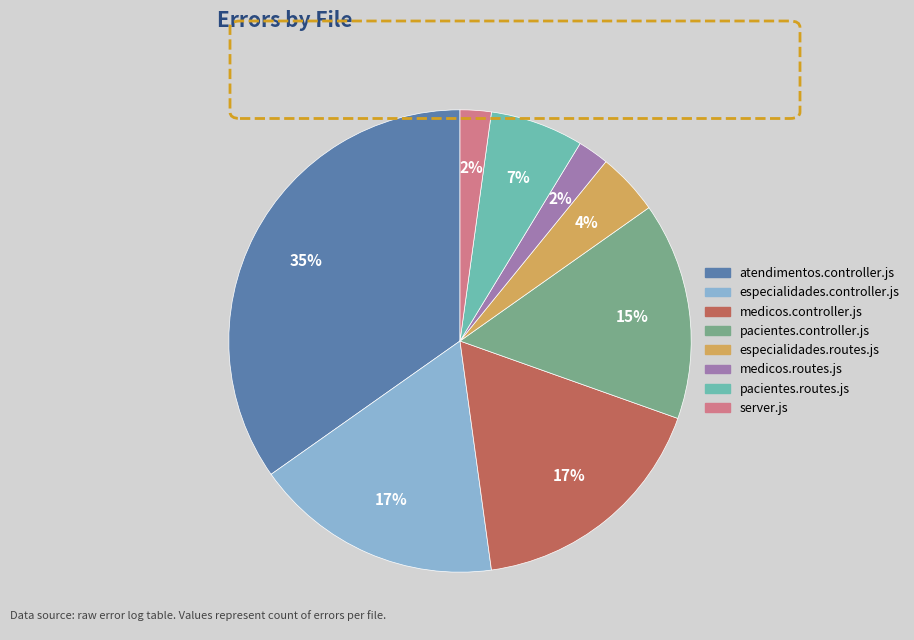

Combined, do medicos.controller.js and server.js account for over 50%?

No